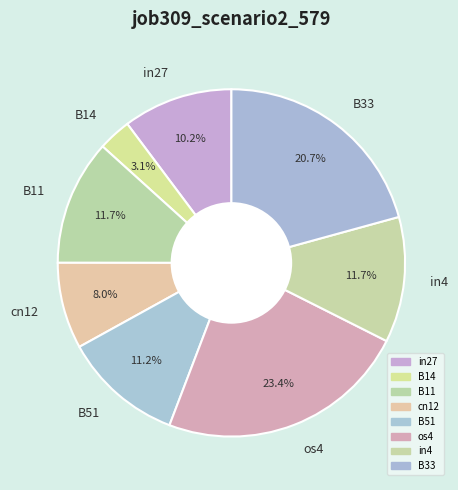

Is it true that B33 is 21% of the pie?

True